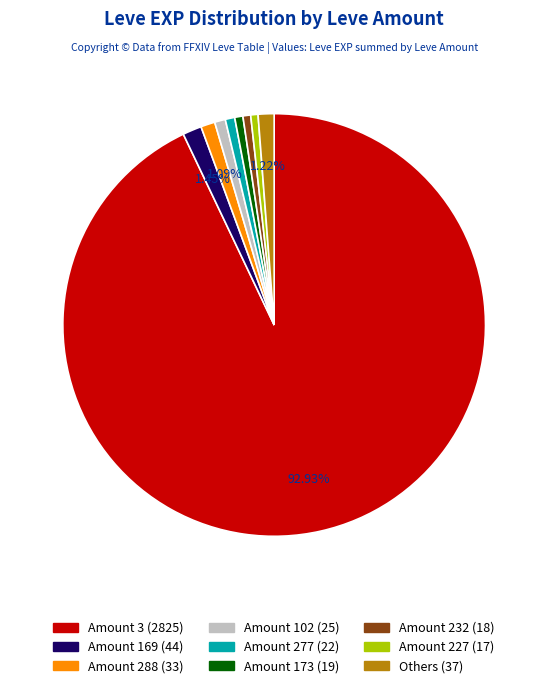

Which slice is the largest?

Amount 3 (2825)